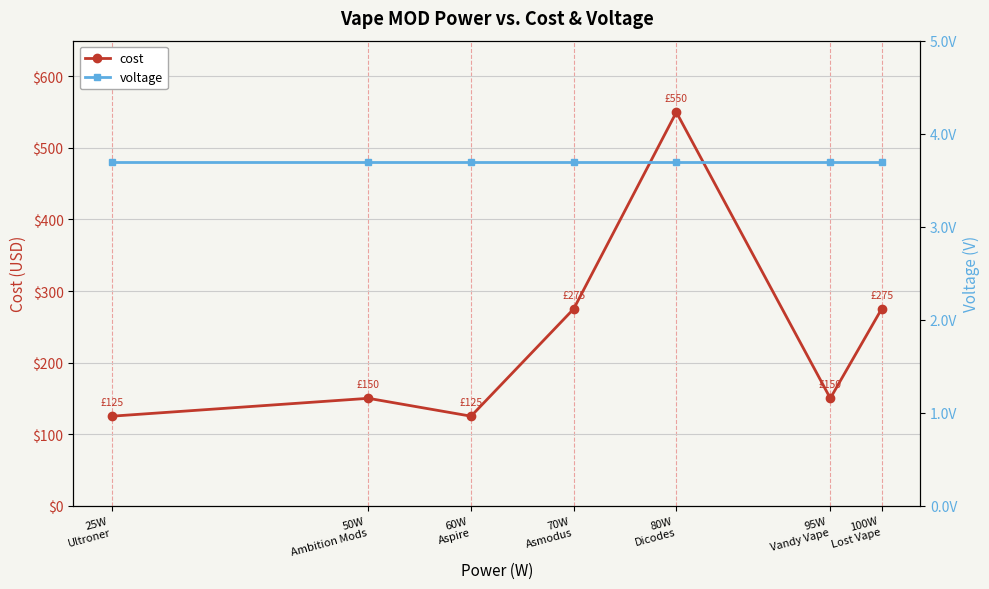

In cost, how many points are higher than both neighbors (excluding endpoints)?

2